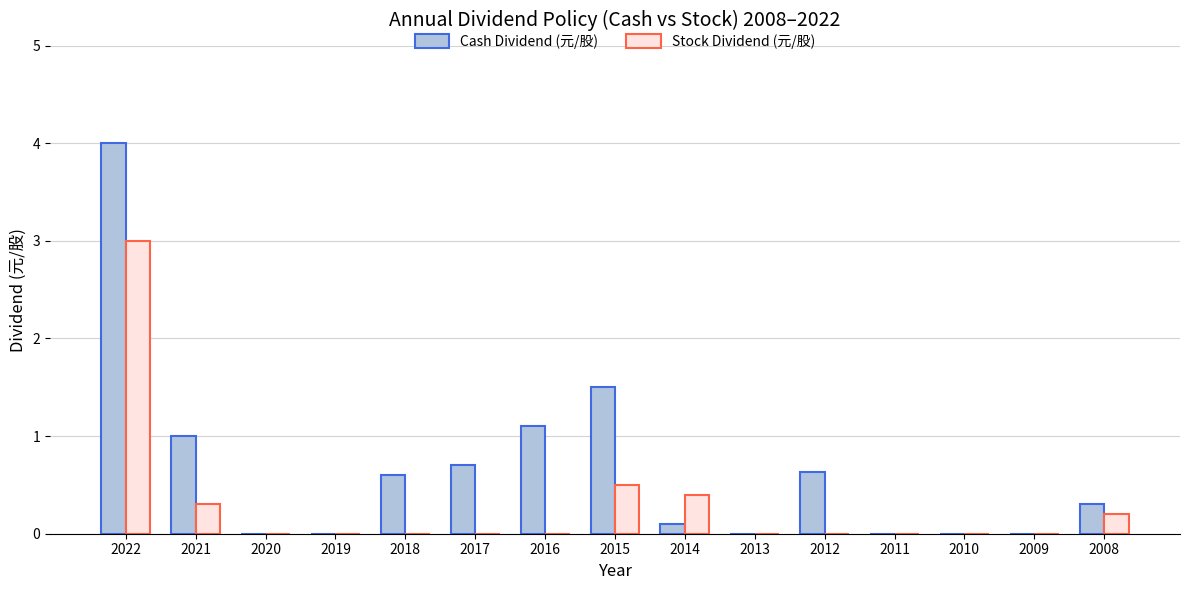

What is the total value across all series at 2021?

1.3